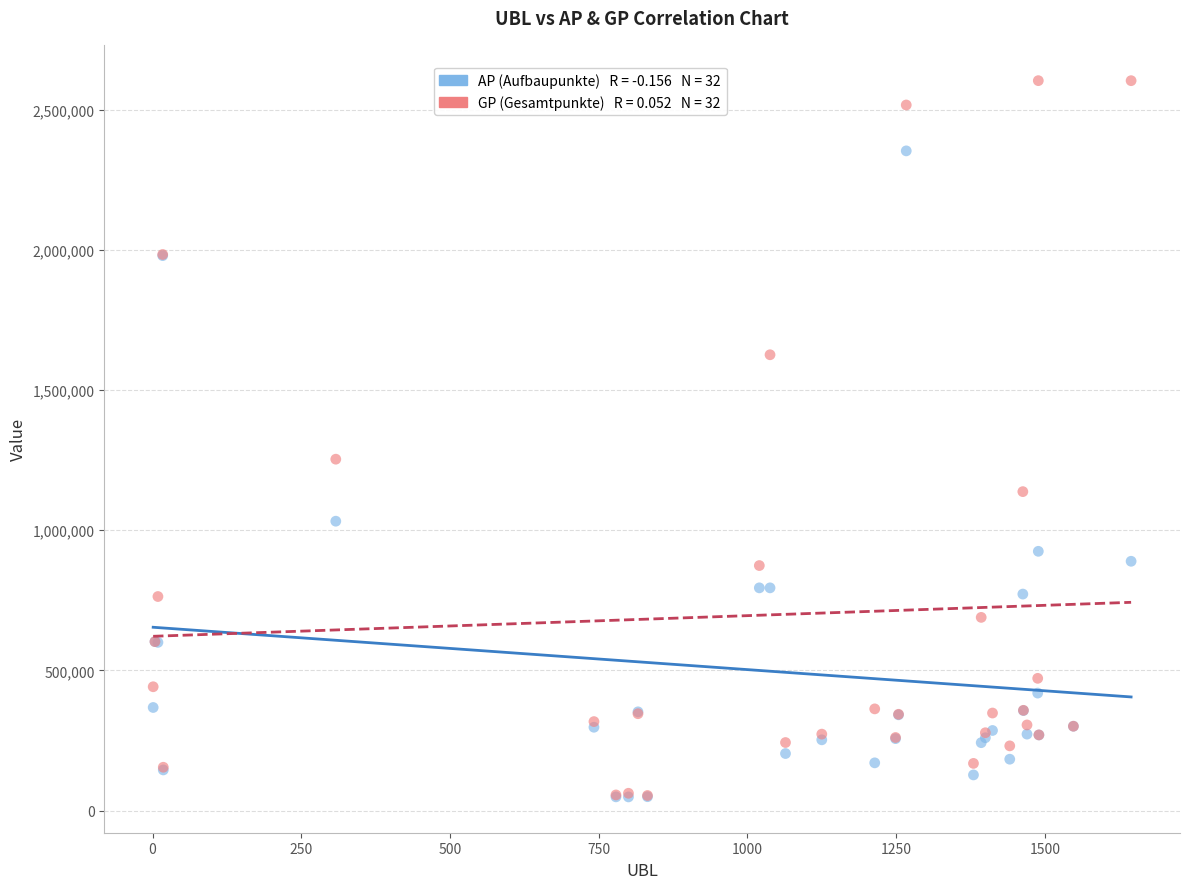

Across all series, what Y value is closest to 1325964?

1253185